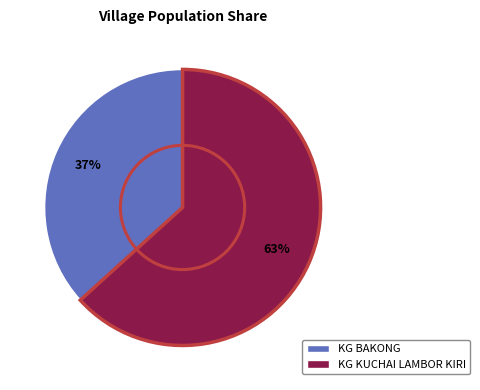

What is the majority slice?

KG KUCHAI LAMBOR KIRI